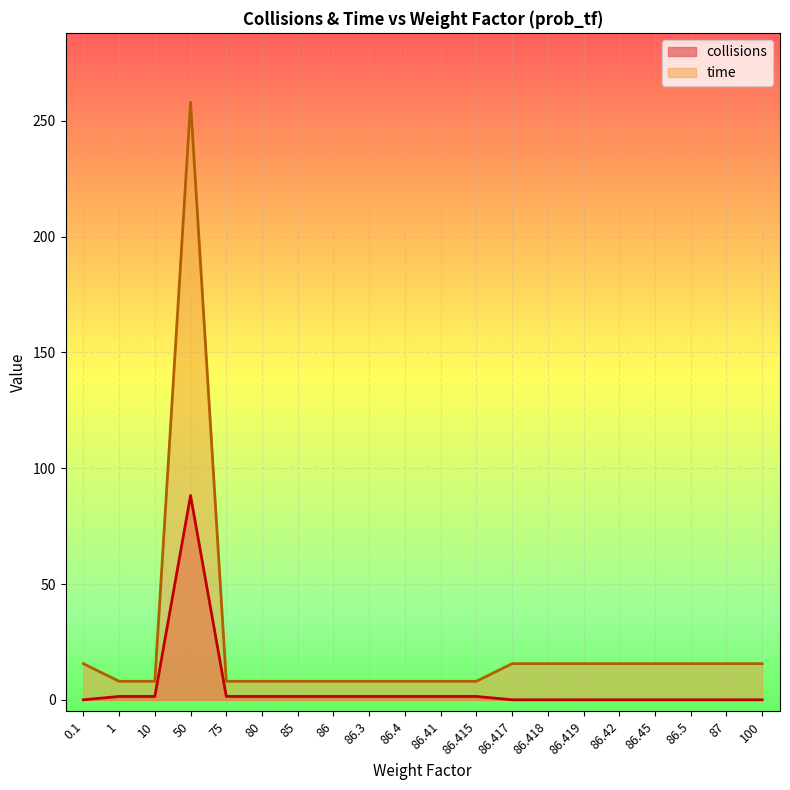

Where is collisions nearest to the value 44?

1